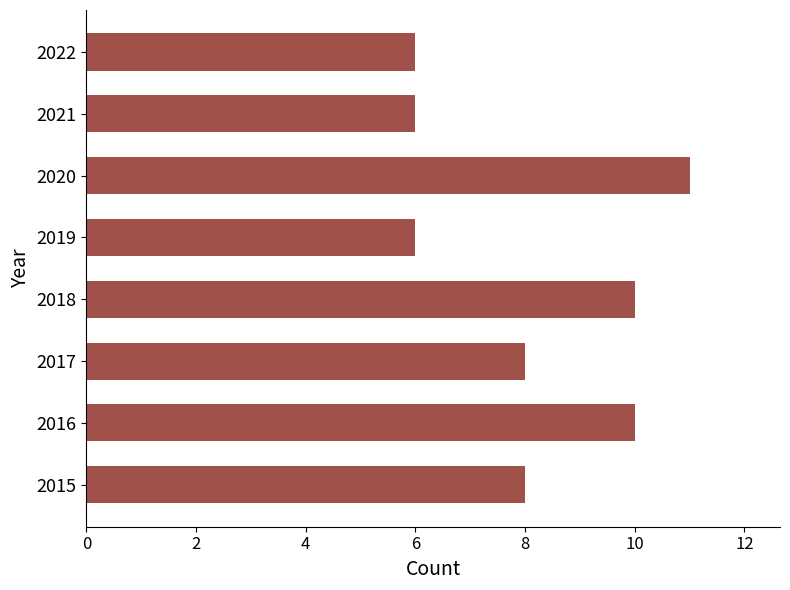

What is the ratio of the value at 2015 to the value at 2019?

1.3